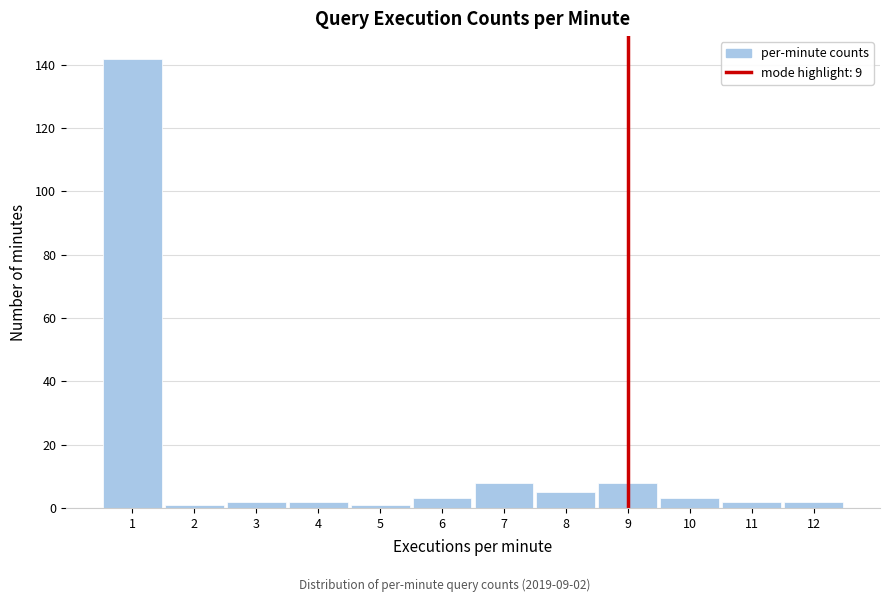

Over which range of the x-axis is the bar tallest?

0.5 to 1.5